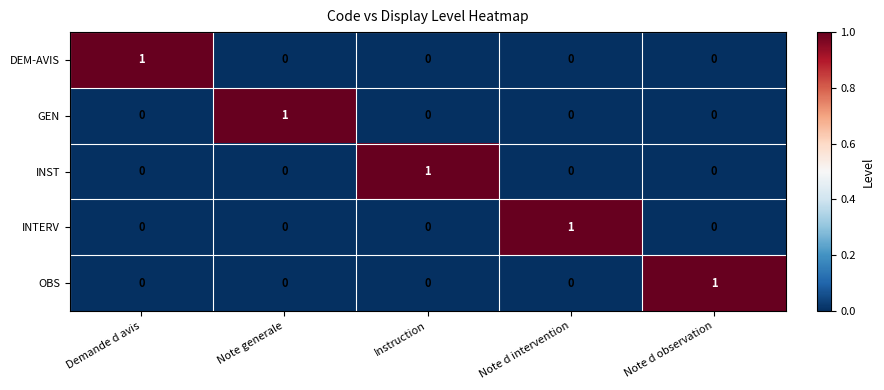

The INTERV series shows 0 at Demande d avis. True or false?

True